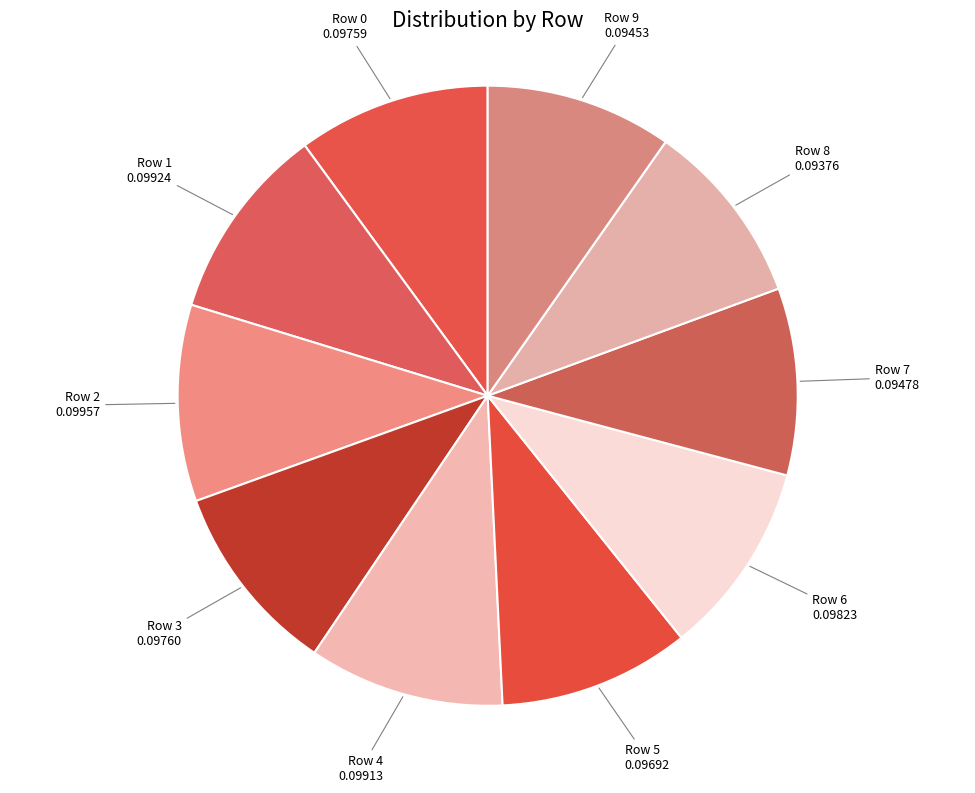

How many segments does this pie chart have?

10